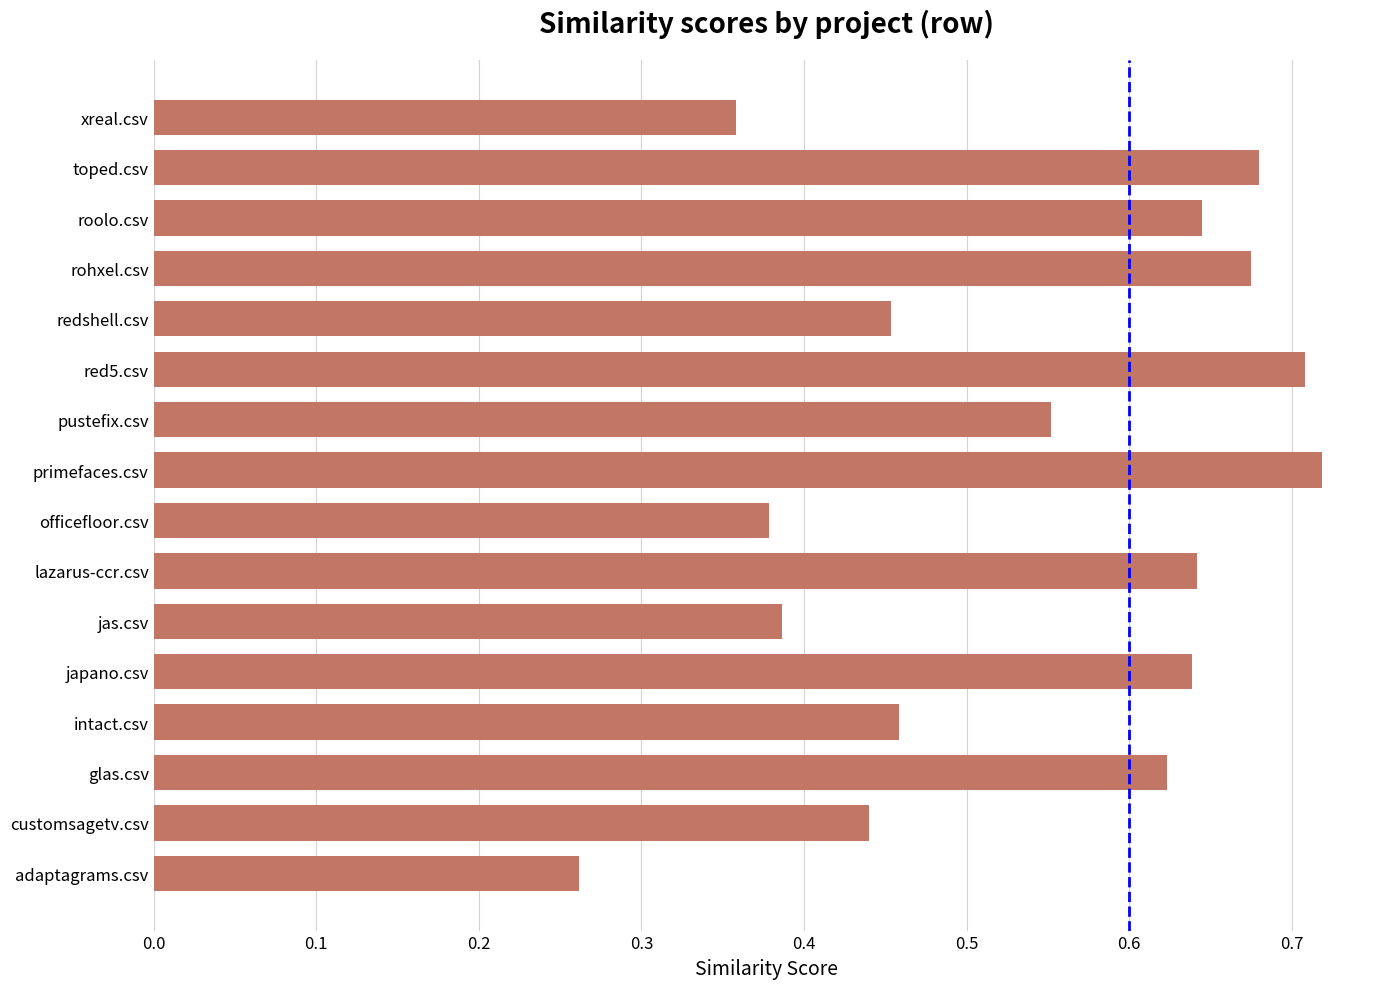

Which category has the lowest value across all series?

adaptagrams.csv